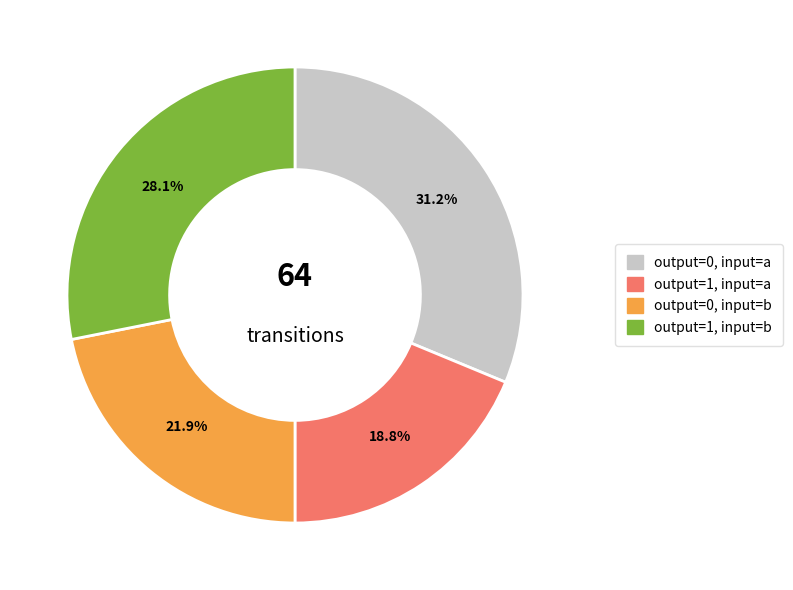

Is there any slice that represents more than half of the pie?

No